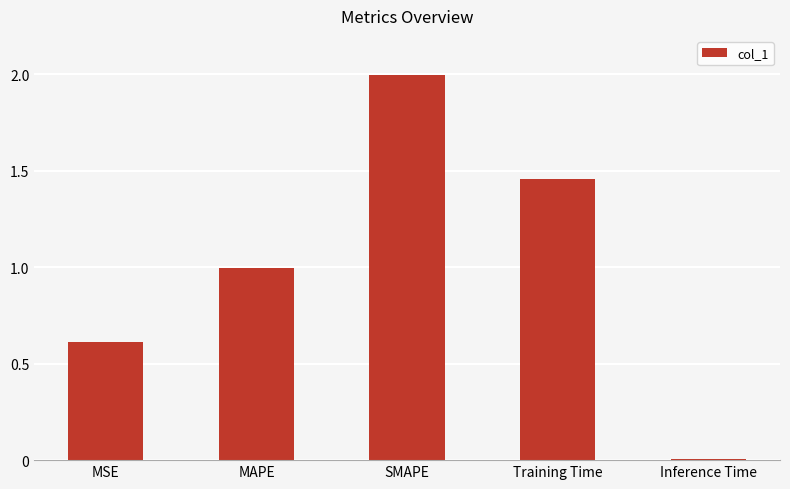

Rank the categories by value from lowest to highest.

Inference Time, MSE, MAPE, Training Time, SMAPE